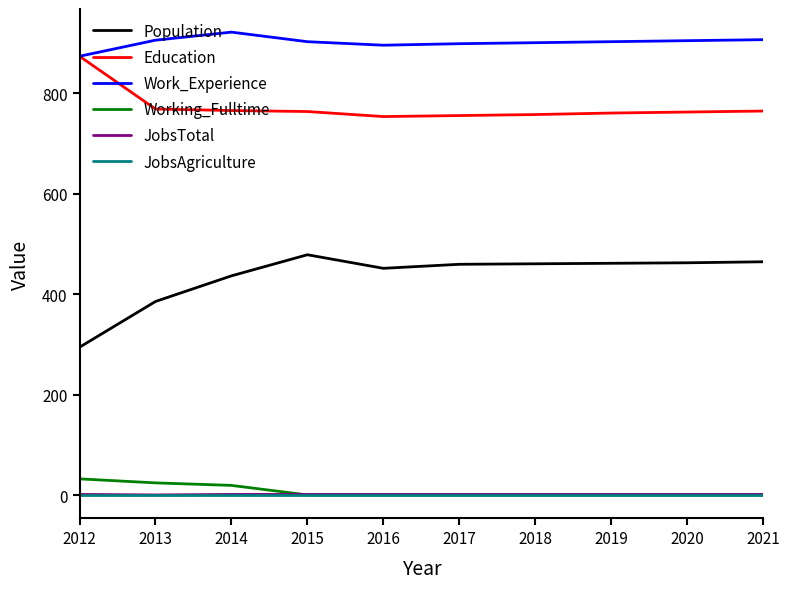

Which series has the largest total across all categories?

Work_Experience